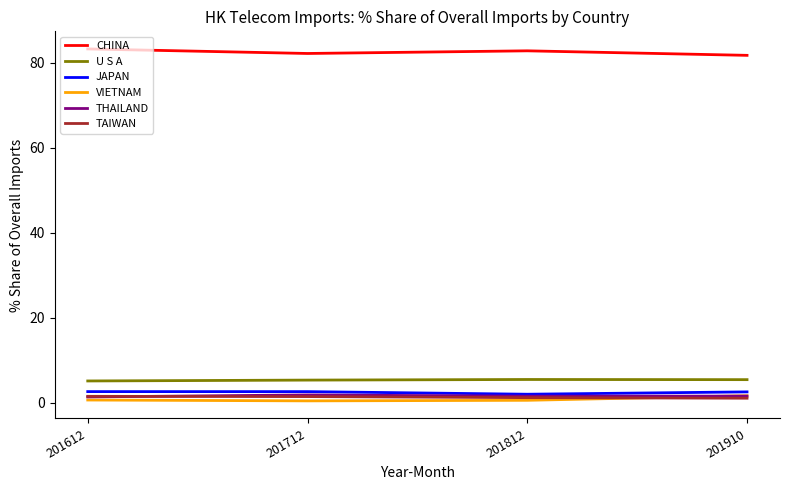

What is the minimum value for CHINA?

81.7